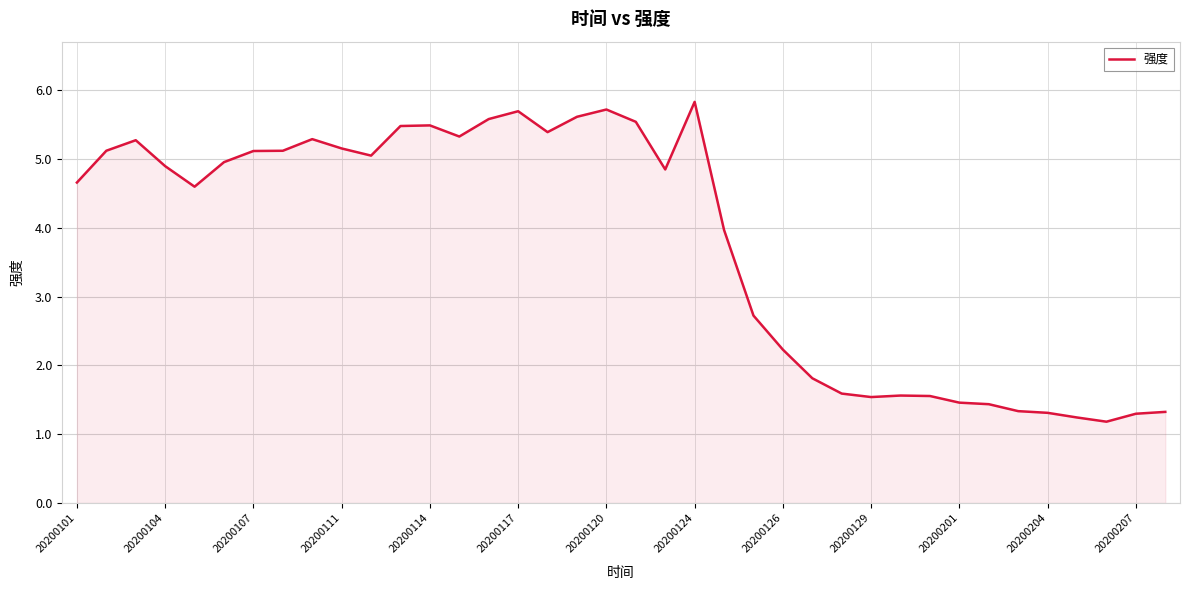

What is the difference between the maximum and minimum values?

4.6